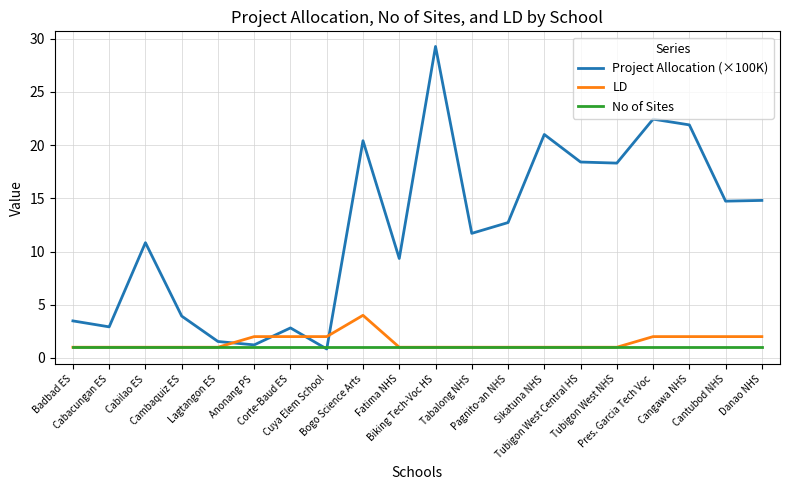

What is the greatest value displayed?

29.3